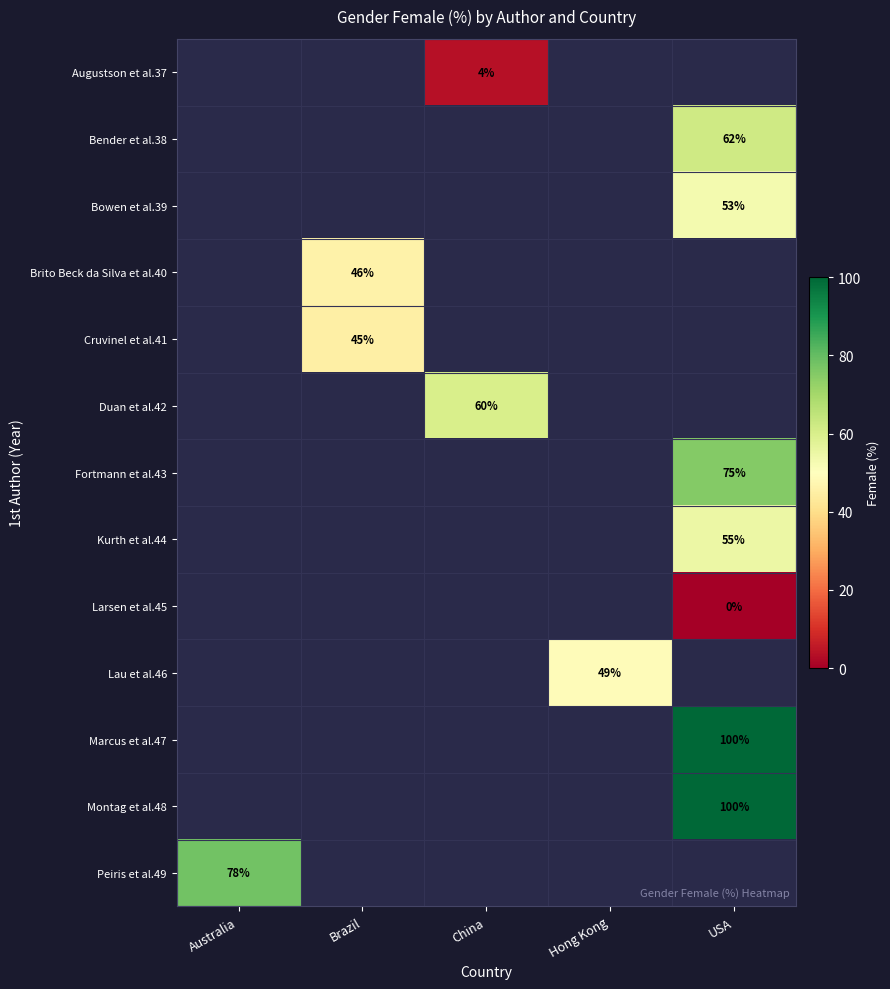

What value does the Marcus et al.47 series have at USA?

100.0